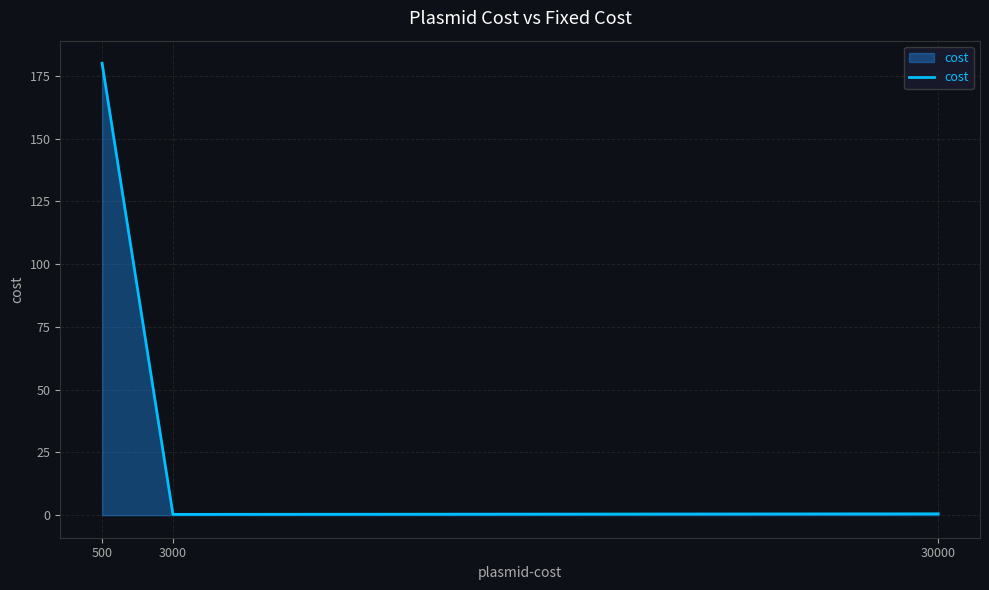

How many lines are shown in the chart?

1